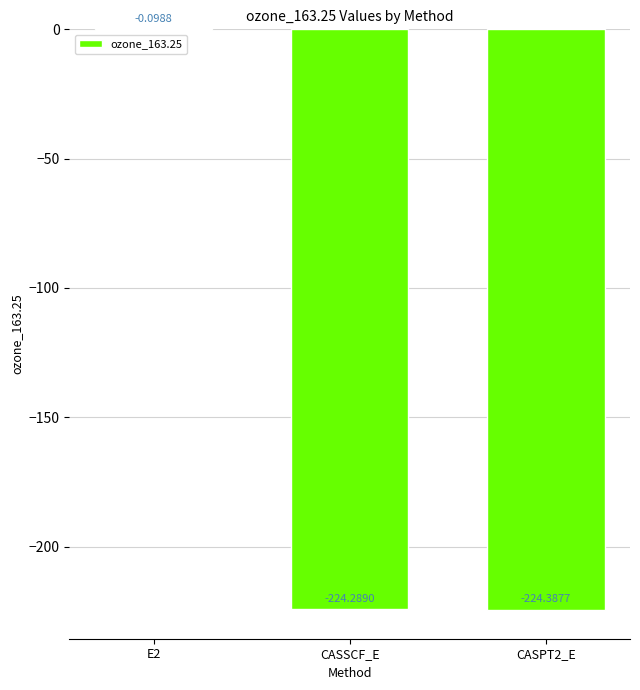

Between CASPT2_E and E2, which is larger?

E2